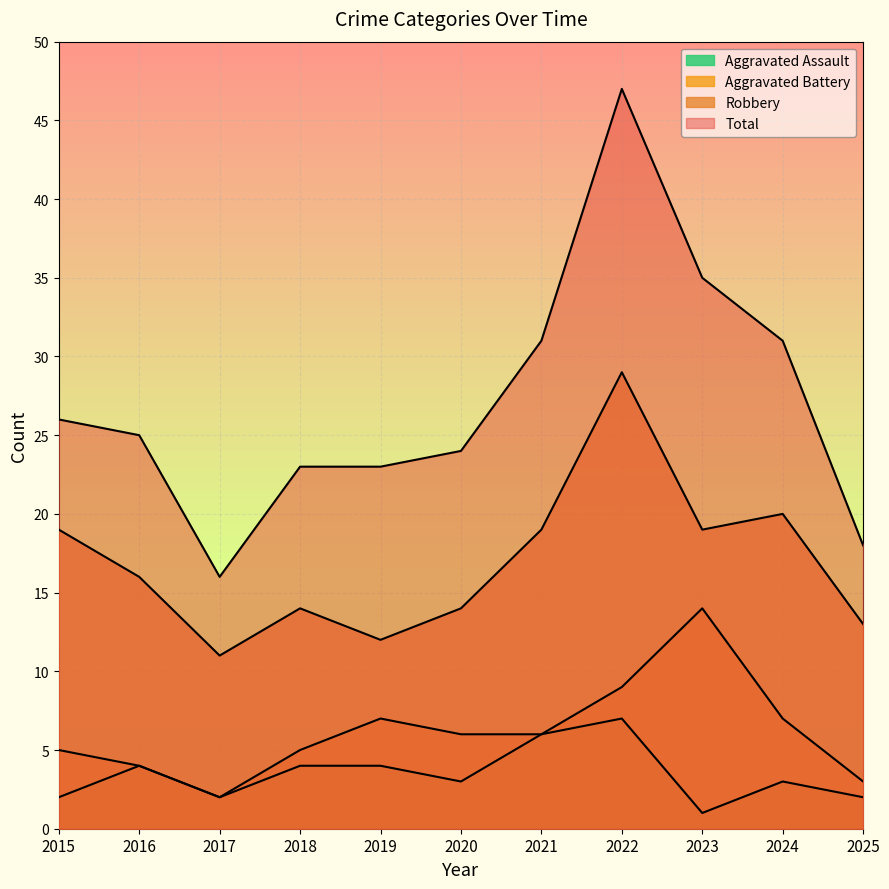

Where is the first local minimum for Total?

2017